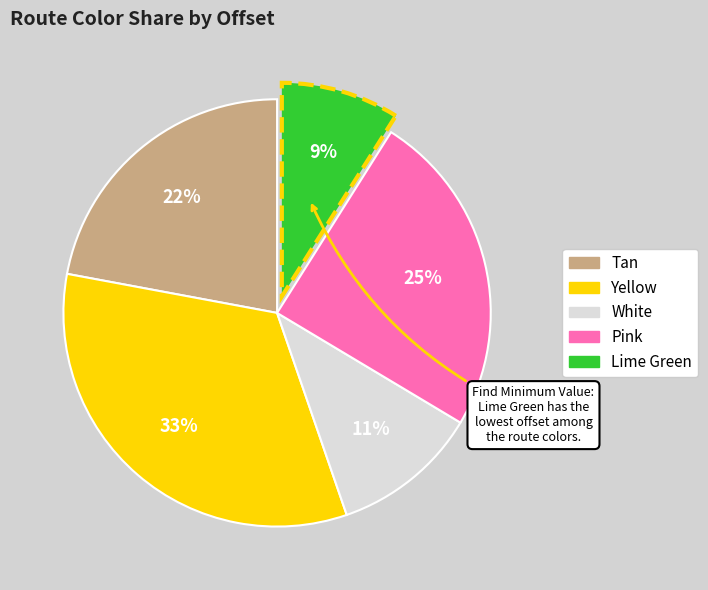

True or false: Lime Green accounts for 9% of the total.

True